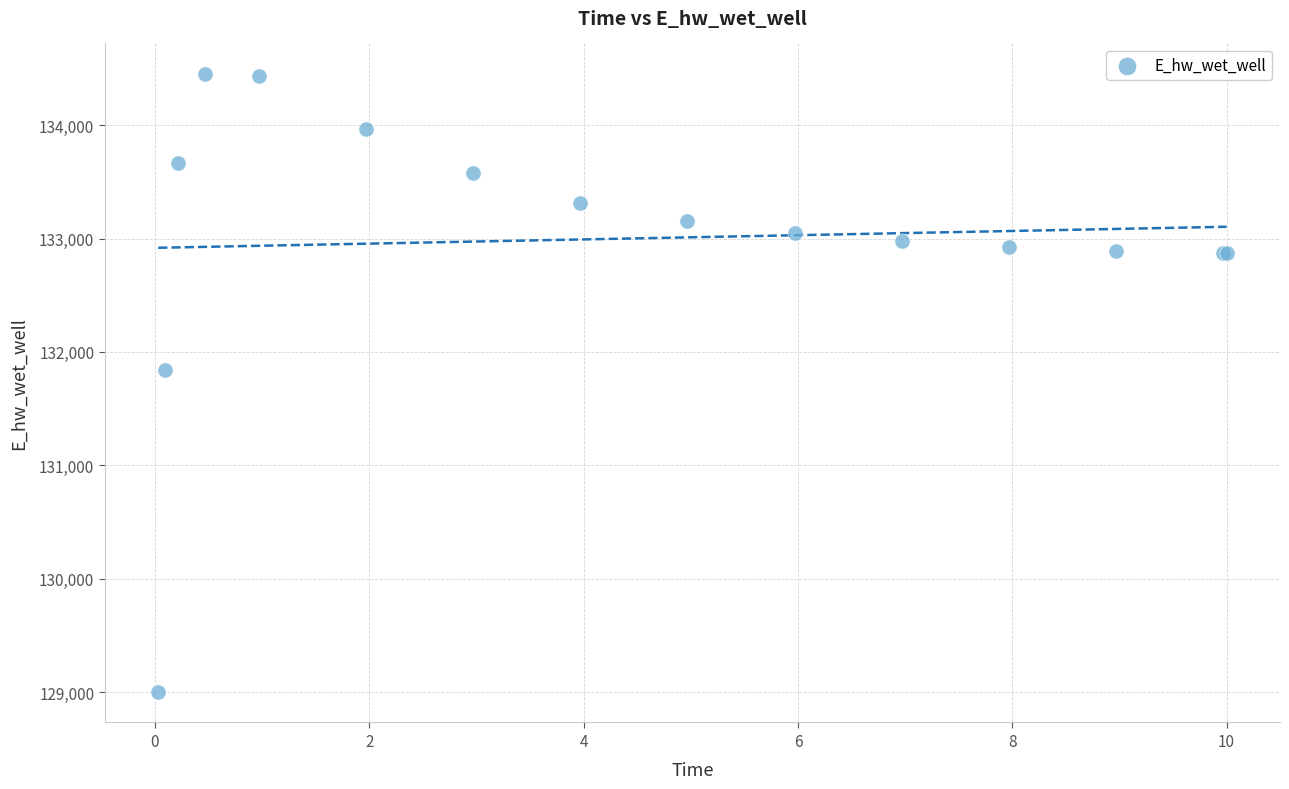

What Y value in the scatter plot is closest to 131726?

131844.4